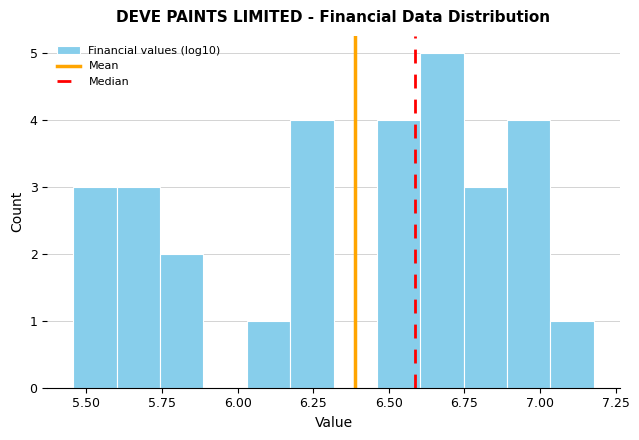

Around what value on the x-axis is the tallest bar? Give the approximate position of its centre, as read against the axis.

6.70